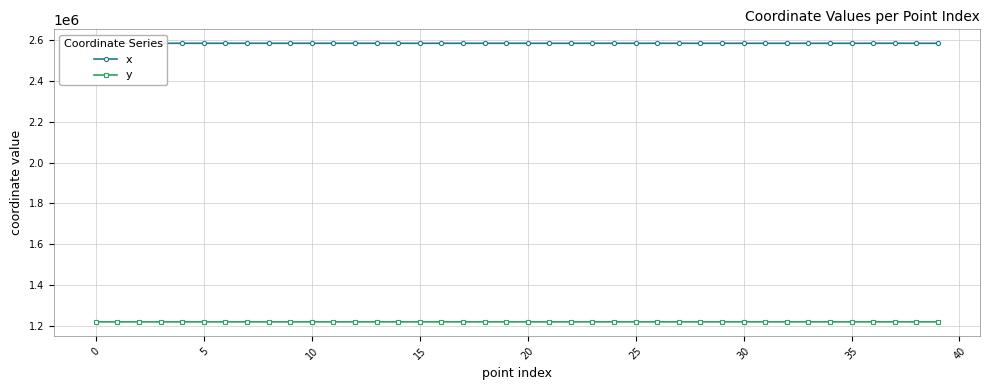

True or false: x has more than 1 points higher than both neighbors.

True